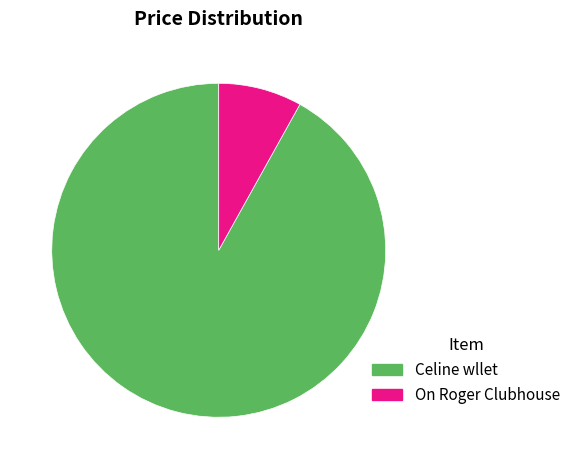

Rank the categories by value from lowest to highest.

On Roger Clubhouse, Celine wllet